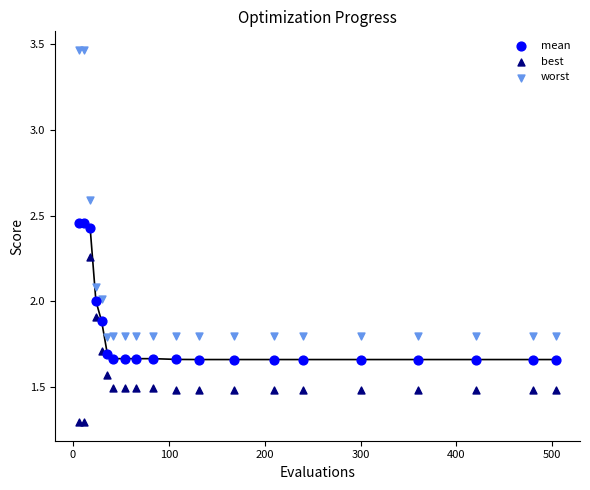

Which series has the largest Y range (max minus min)?

worst